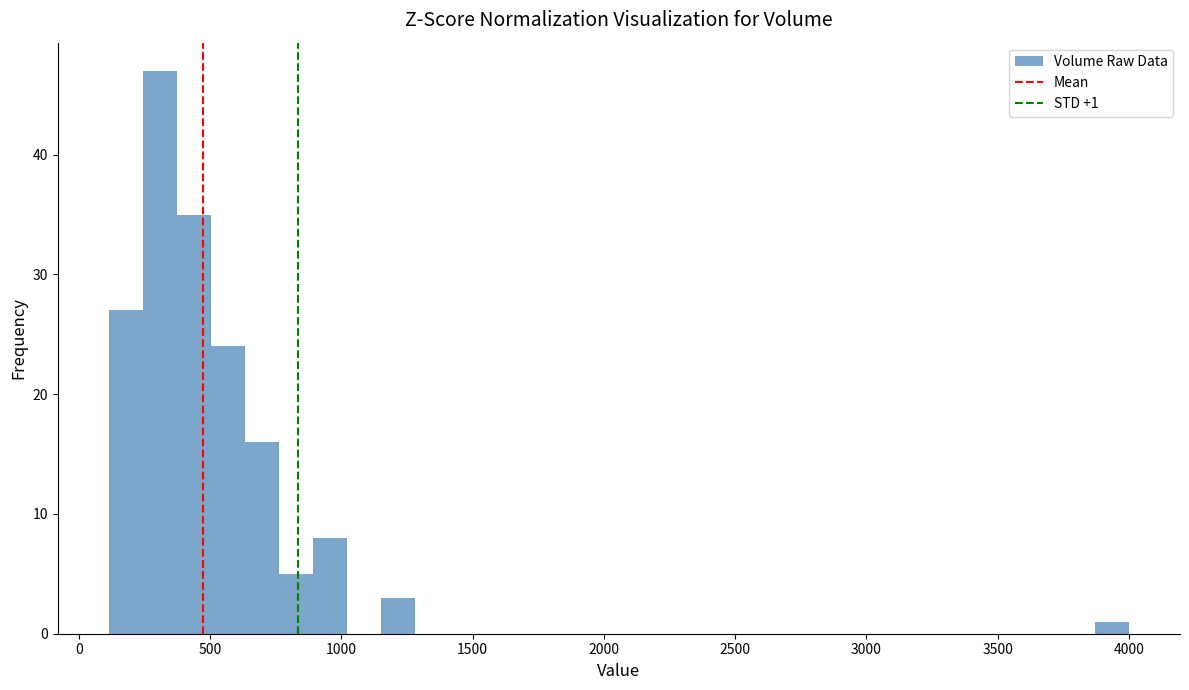

Read against the x-axis, roughly where is the centre of the tallest bar?

300